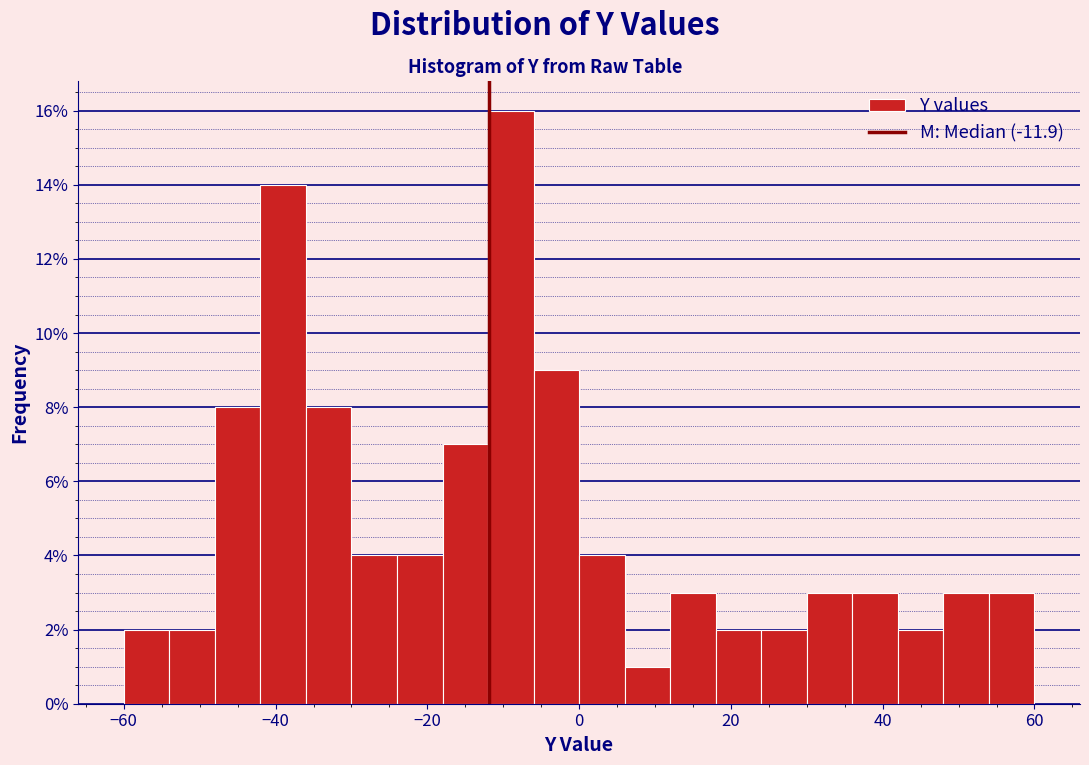

Read against the x-axis, roughly where is the centre of the tallest bar?

-8